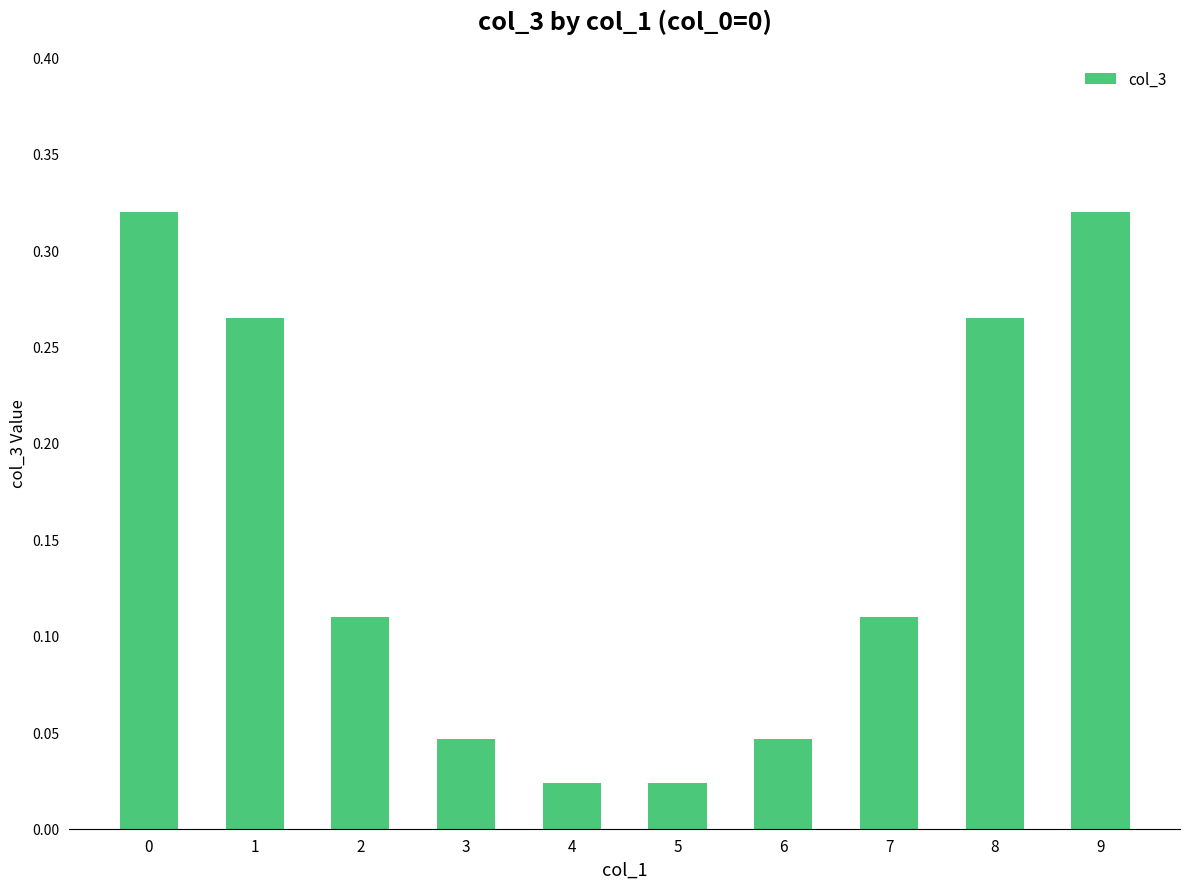

What is the change in value from 5 to 8?

+0.2